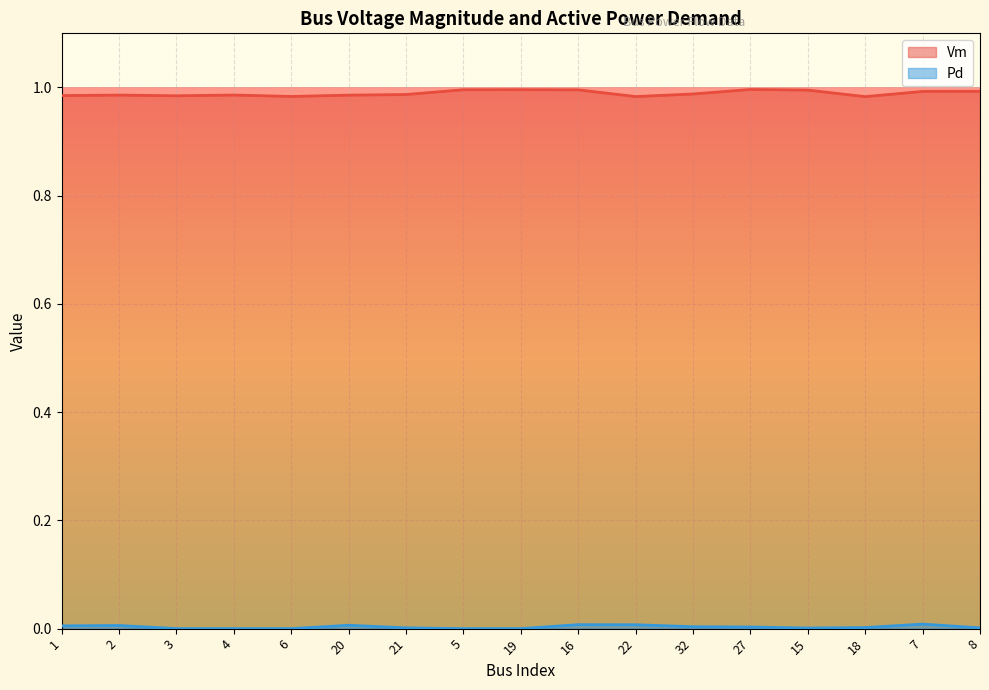

What is the label of the 16th point from the left?

7